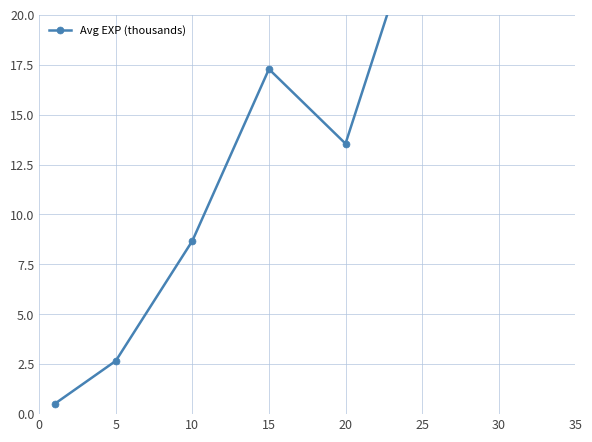

The value at 5 is 2.7. True or false?

True